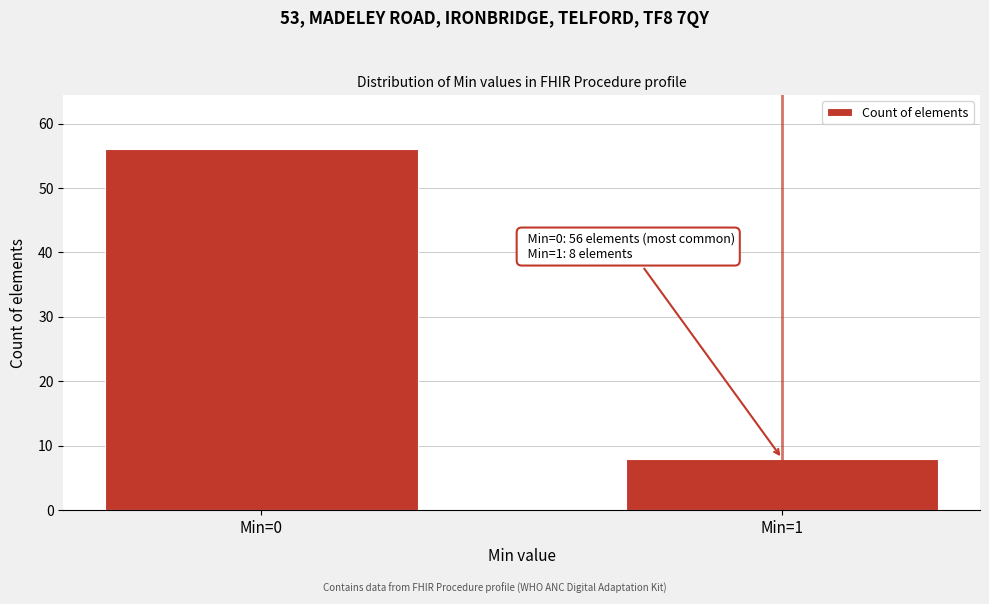

Reading left to right, what are all the values shown in this chart?

Min=0=56	Min=1=8